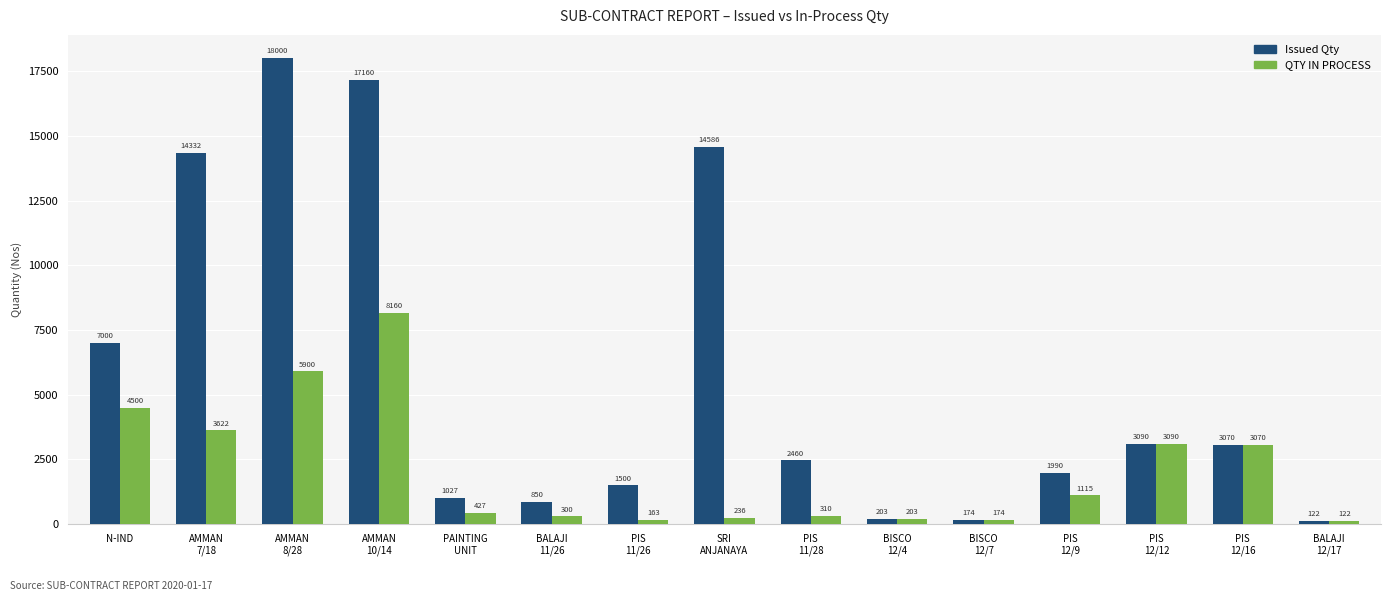

Rank the series by their maximum value, from highest to lowest.

Issued Qty, QTY IN PROCESS